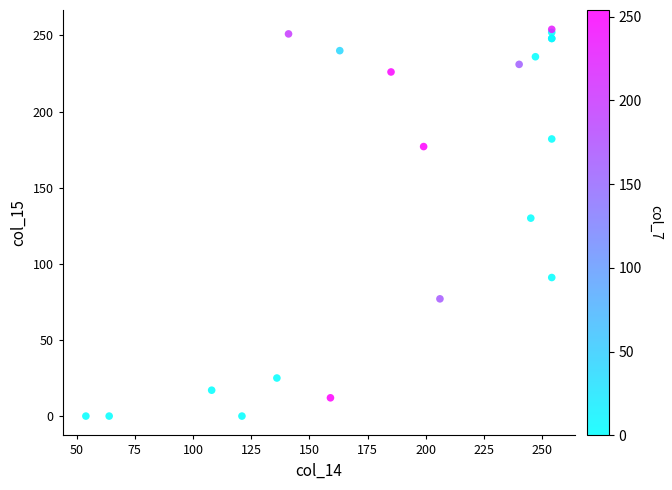

What Y value in the scatter plot is closest to 127?

130